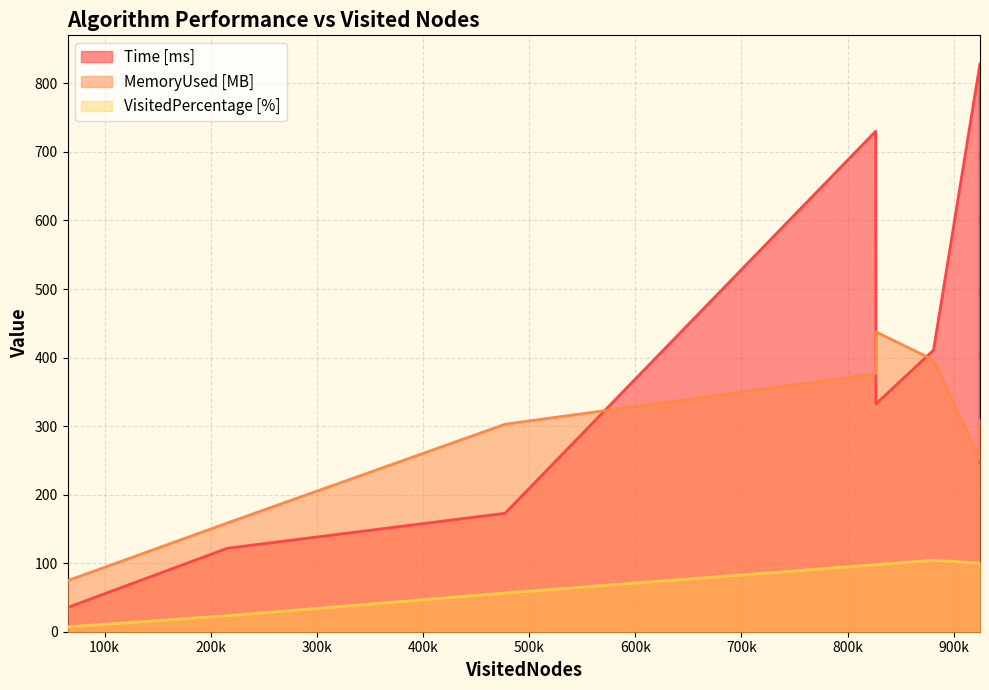

Rank the series by their average value, from lowest to highest.

VisitedPercentage [%], MemoryUsed [MB], Time [ms]